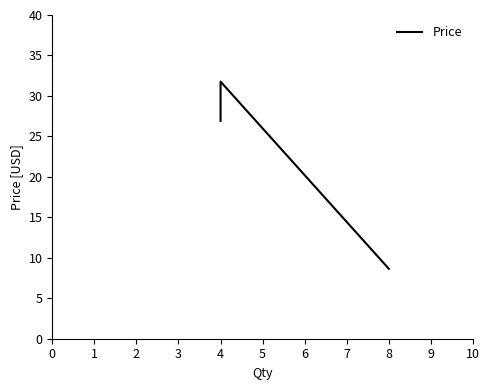

Rank the categories by value from highest to lowest.

4, 4, 8